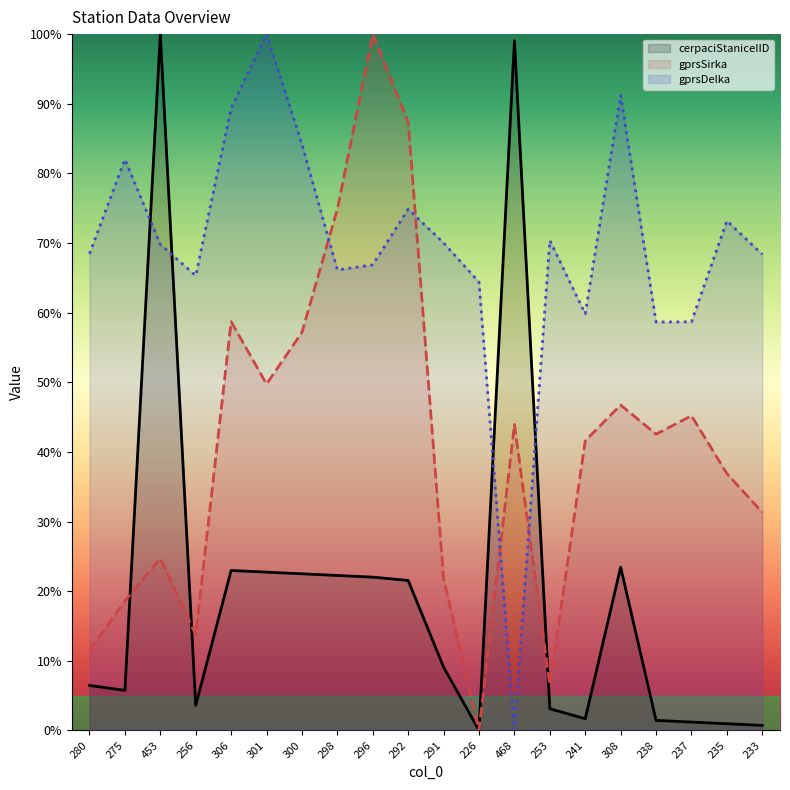

Which series has the largest range (max minus min)?

cerpaciStaniceIID